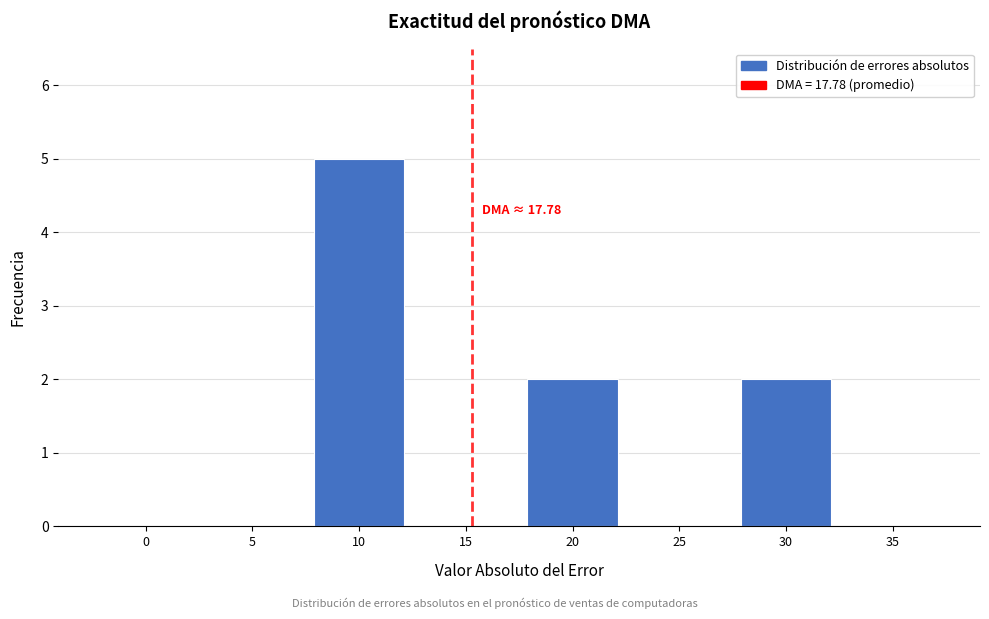

Reading left to right, list all the values displayed in this chart.

0=0	5=0	10=5	15=0	20=2	25=0	30=2	35=0